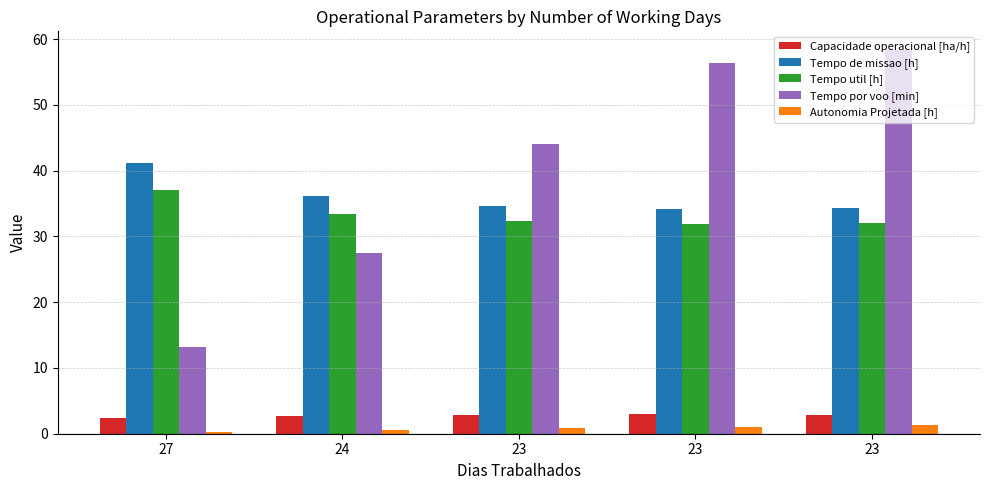

The Tempo util [h] series shows 32.3 at 23. True or false?

True